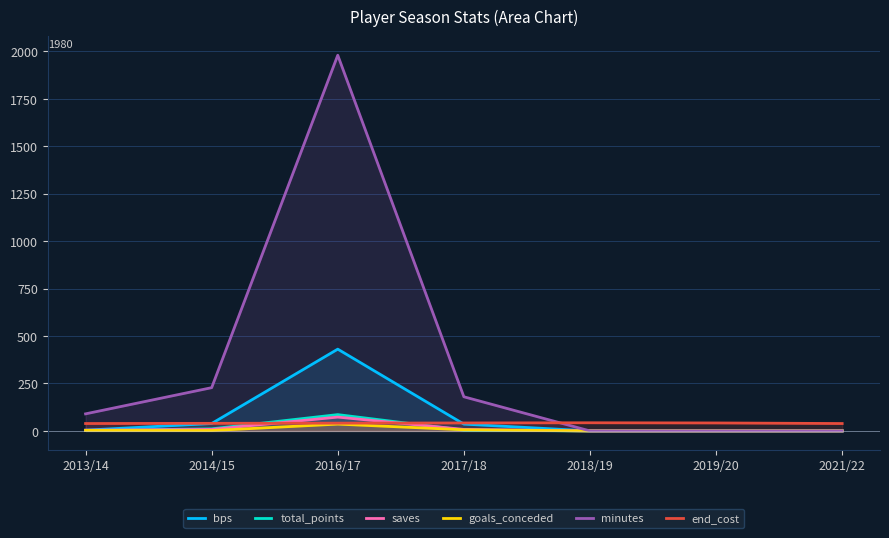

Which category has the lowest value across all series?

2018/19